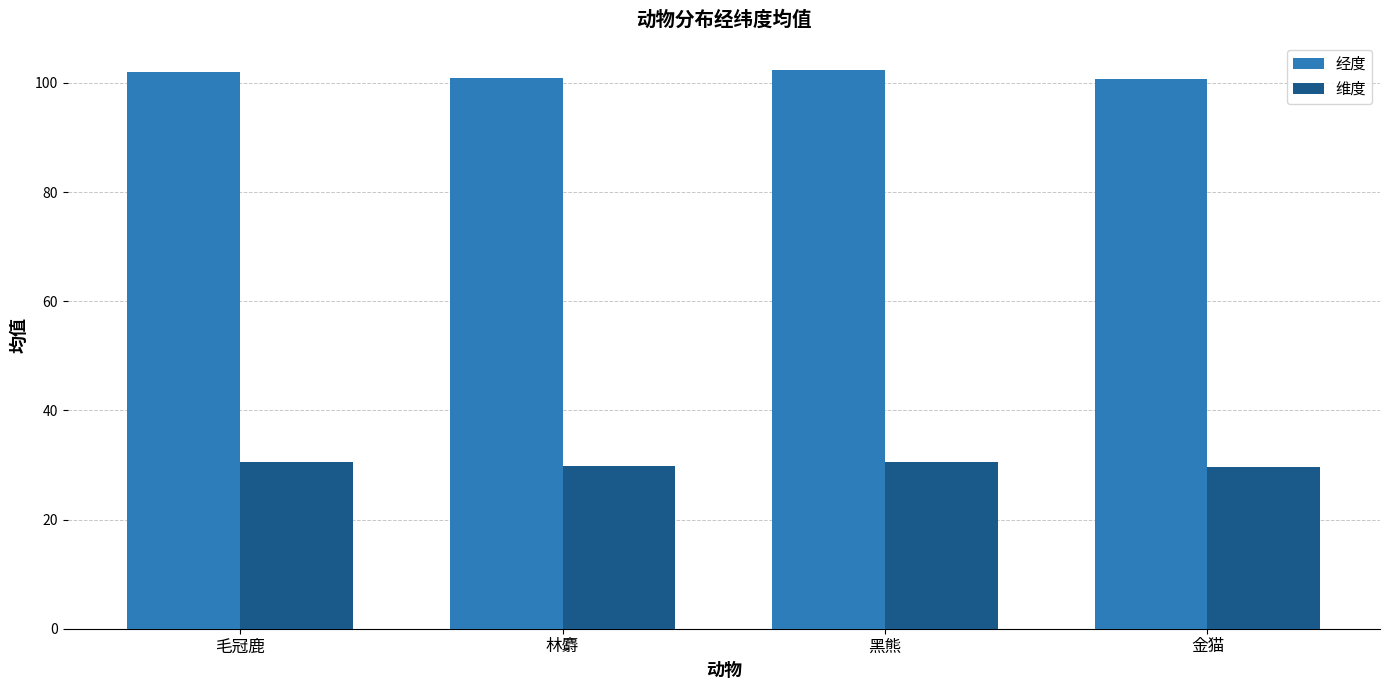

What is the minimum value for 经度?

100.7